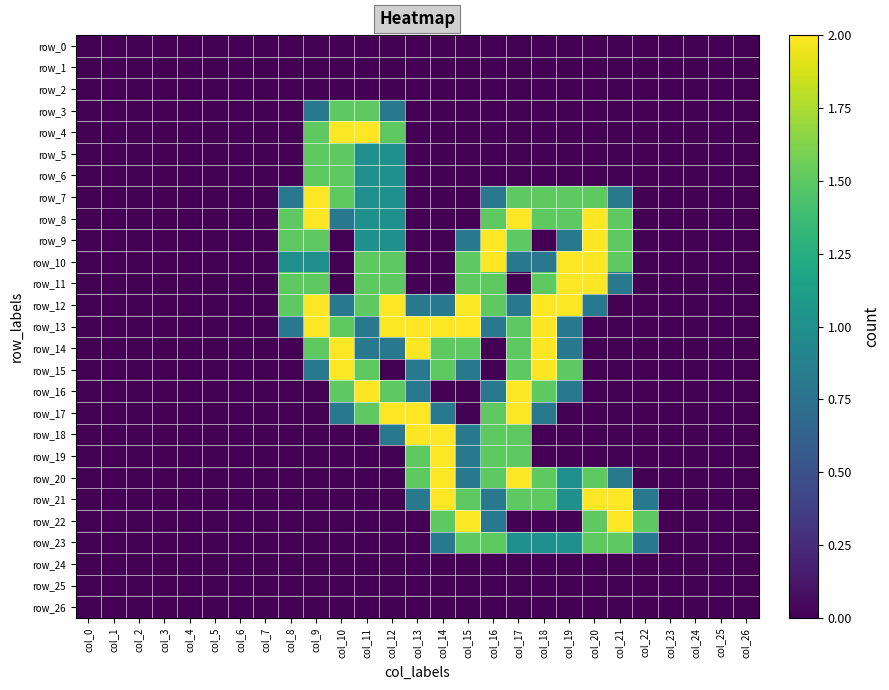

What is the greatest value displayed?

2.0